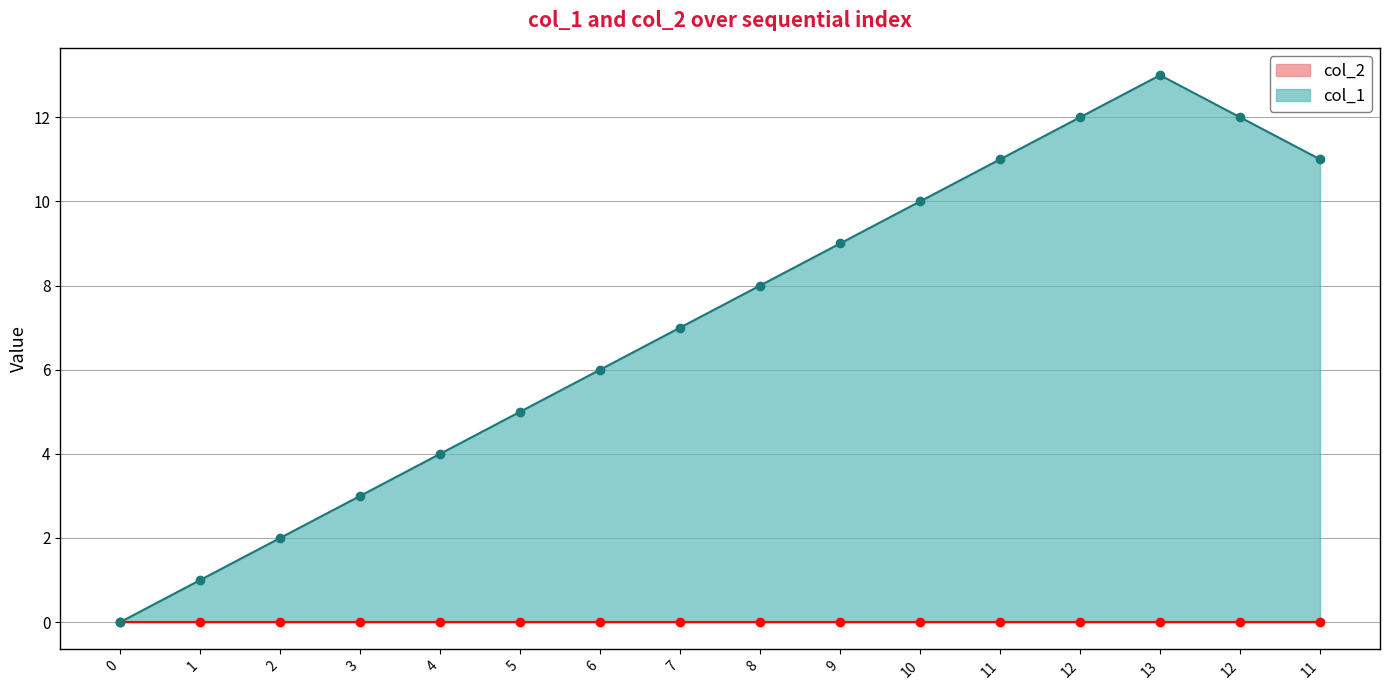

How many values in col_1 are above zero?

15